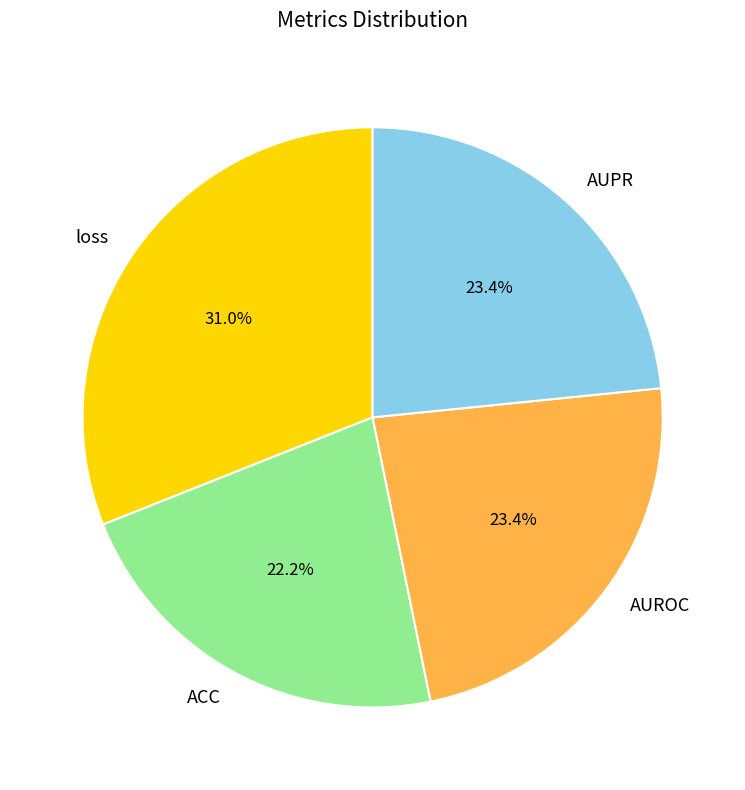

Does ACC account for over 50% of the chart?

No